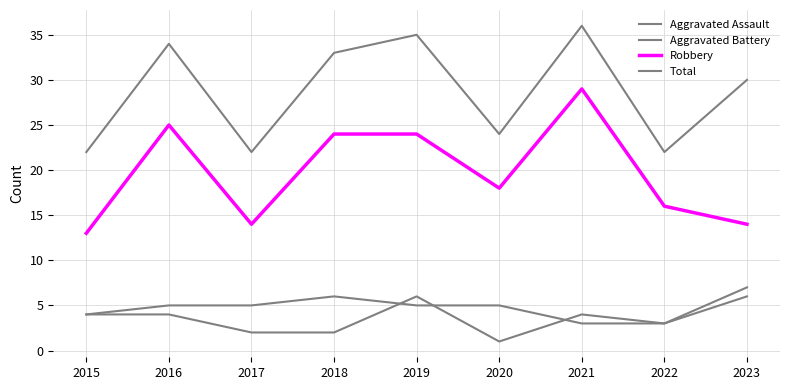

True or false: Aggravated Assault has a value of 3 at 2023.

False